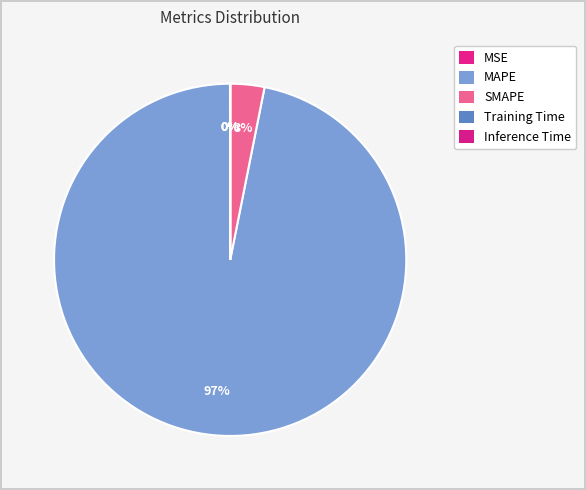

How much of the chart is everything except Training Time?

100.0%